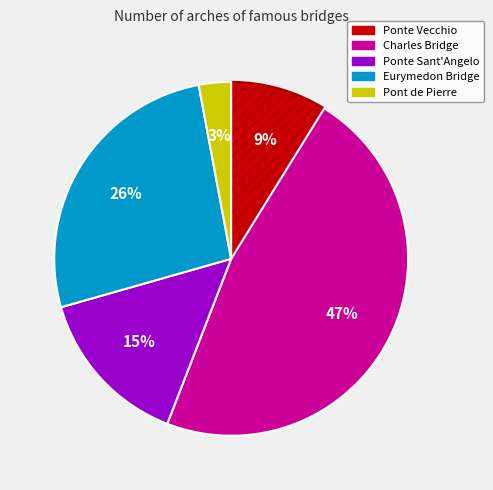

Which has a higher value, Eurymedon Bridge or Charles Bridge?

Charles Bridge